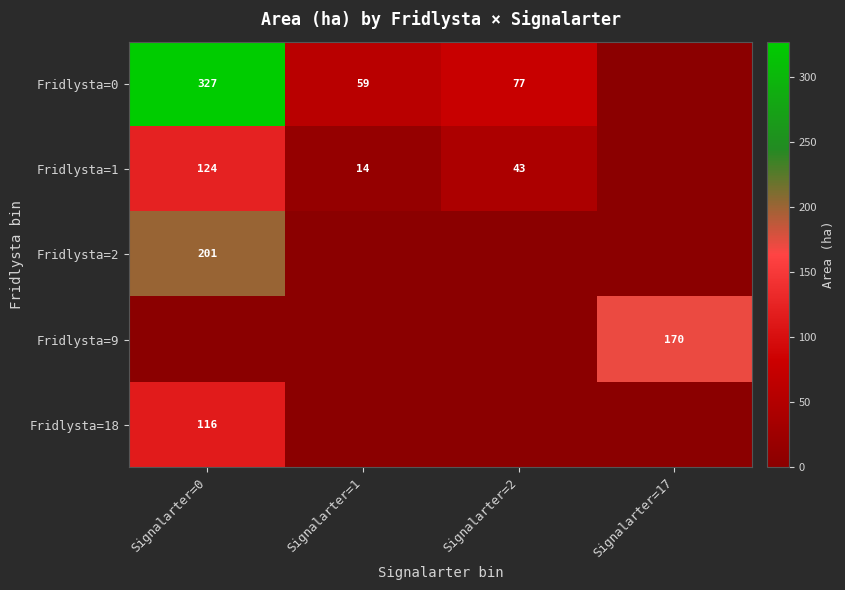

The value of Fridlysta=18 at Signalarter=0 is 40. True or false?

False